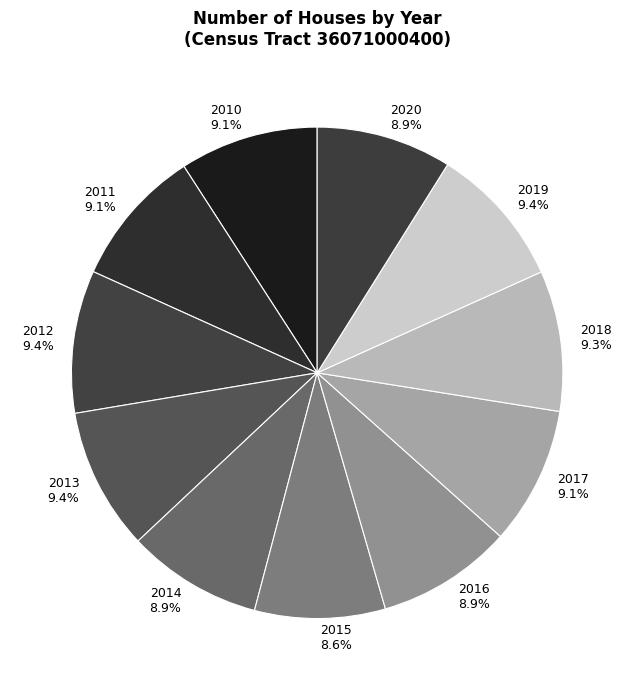

Combined, what portion of the pie is 2020 and 2010?

18.0%